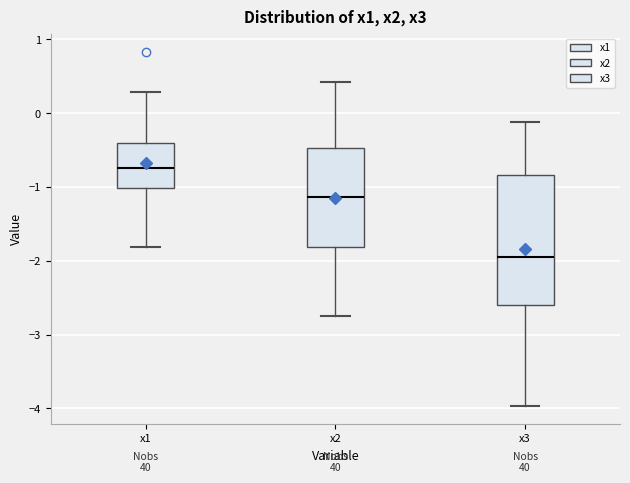

Reading left to right, transcribe this box plot: for each box, give where its median line is, the range the box spans, and where its two whiskers end, as read against the y-axis. The values are not printed on the chart, so give them approximately, as read against the axis.

x1: median -0.7, box -1.0 to -0.4, whiskers -1.8 to 0.3
x2: median -1.1, box -1.8 to -0.5, whiskers -2.7 to 0.4
x3: median -2.0, box -2.6 to -0.8, whiskers -4.0 to -0.1